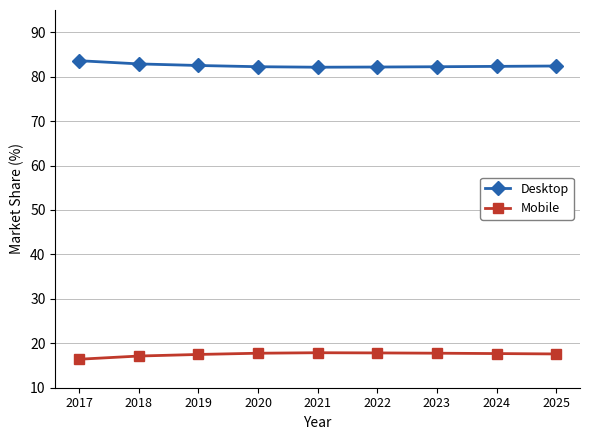

What is the approximate value of Mobile at 2022?

17.8